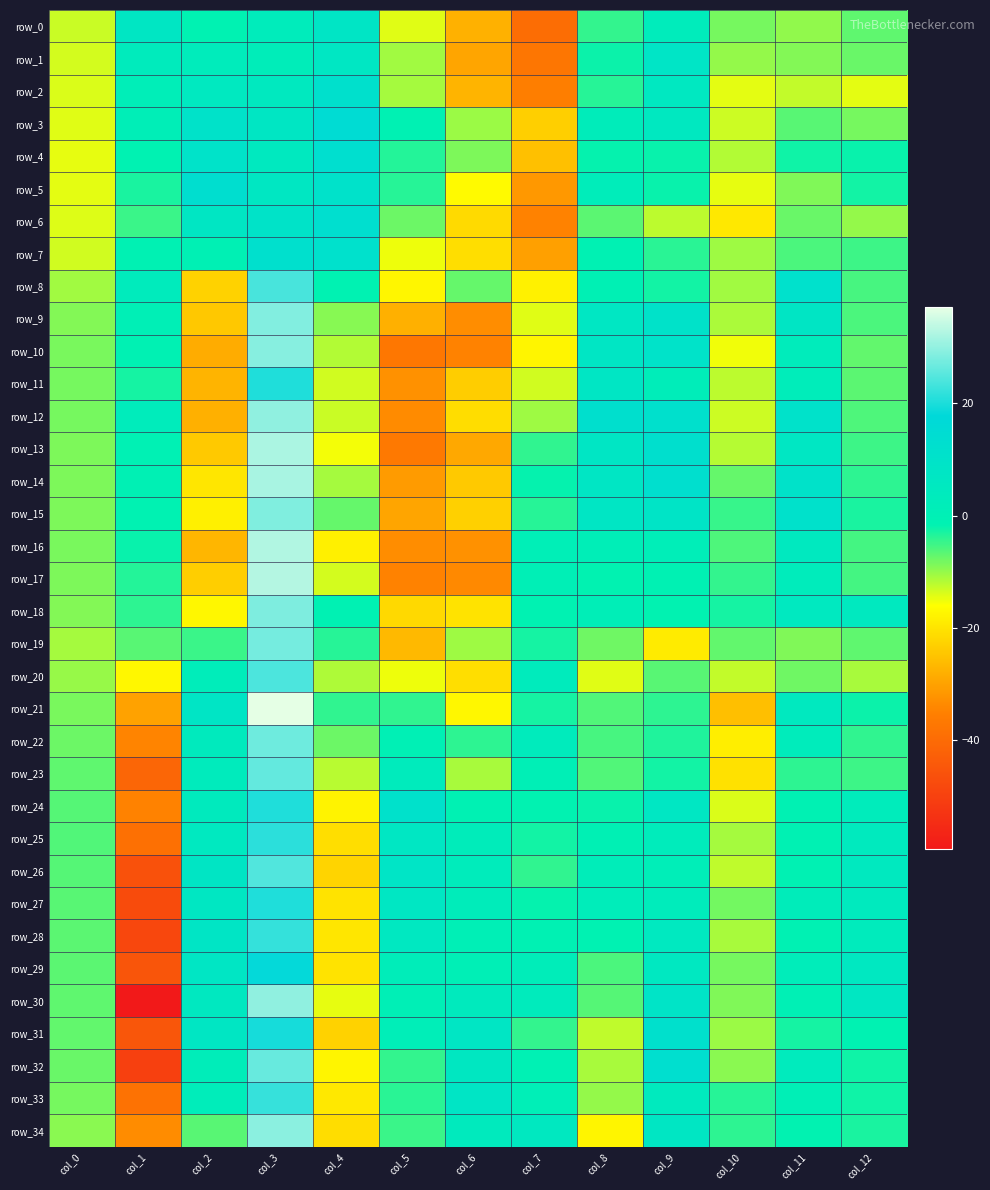

Between col_2 and col_3, which is larger?

col_3